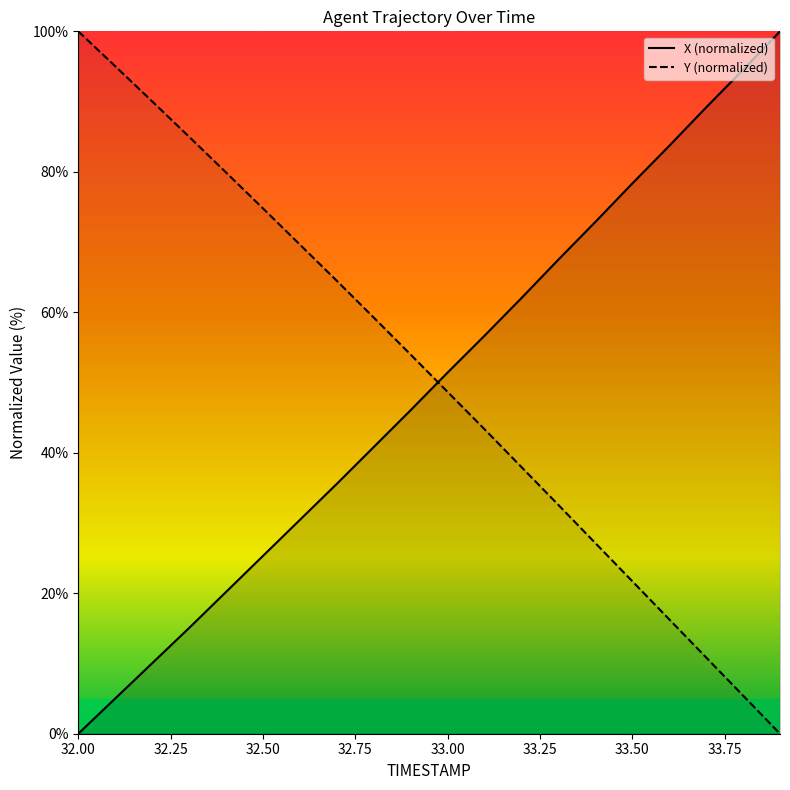

True or false: X has more than 2 points higher than both neighbors.

False